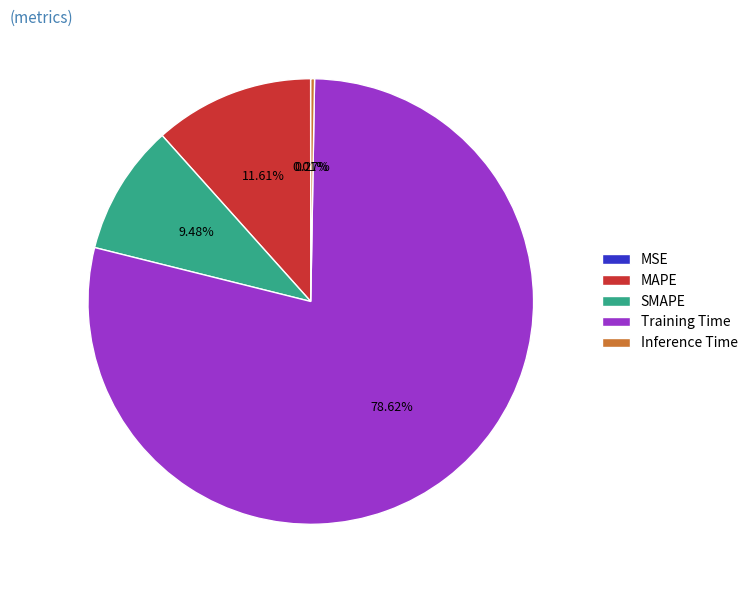

Between Training Time and MAPE, which is larger?

Training Time